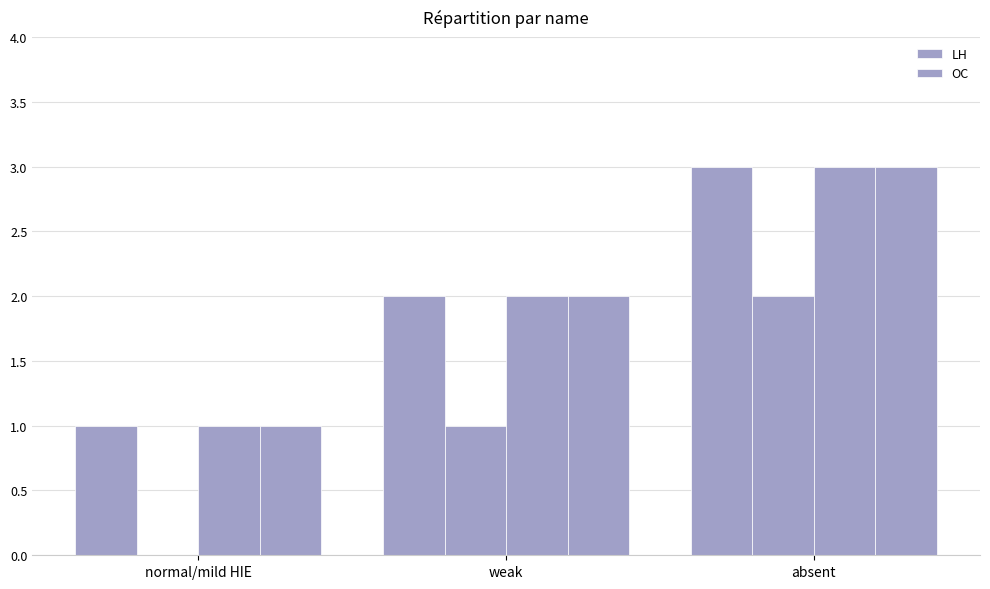

At which label does LH first exceed 2?

absent